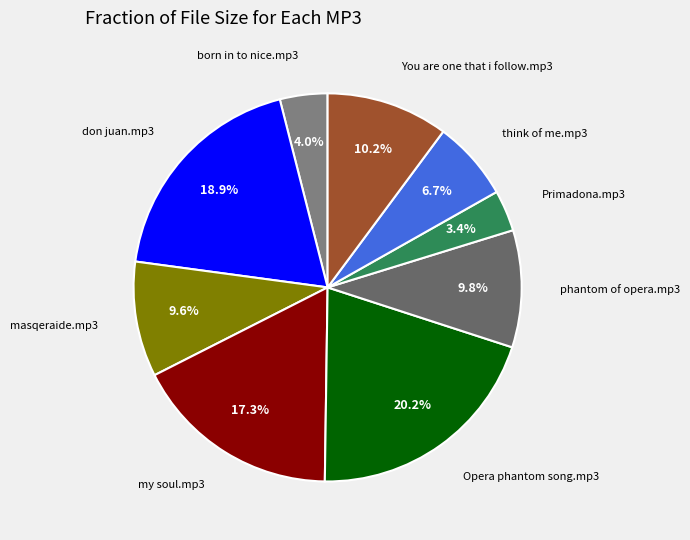

Is there a majority slice in this chart?

No